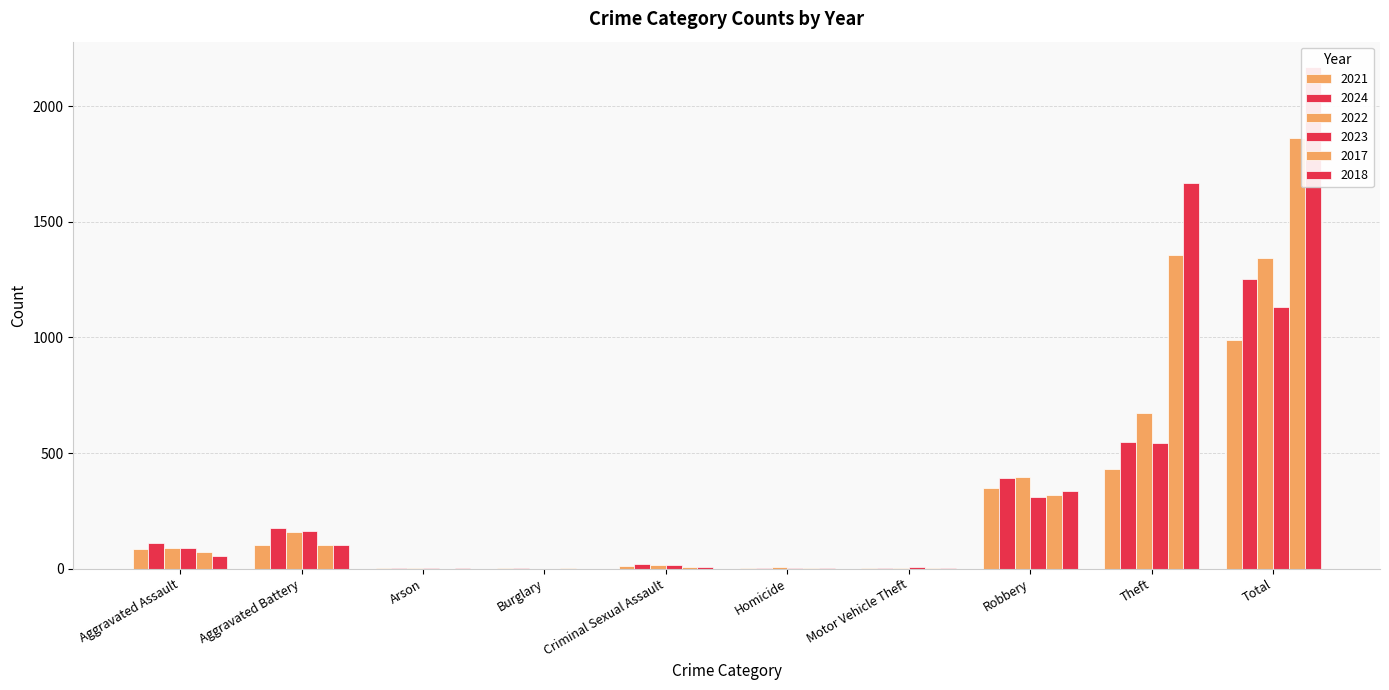

What is the maximum value for 2024?

1254